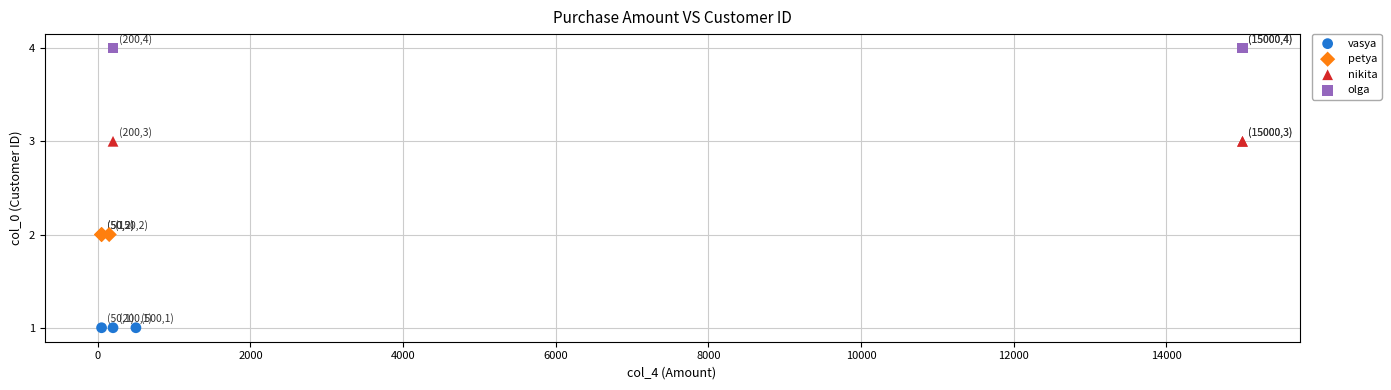

Which series reaches the maximum Y coordinate?

olga